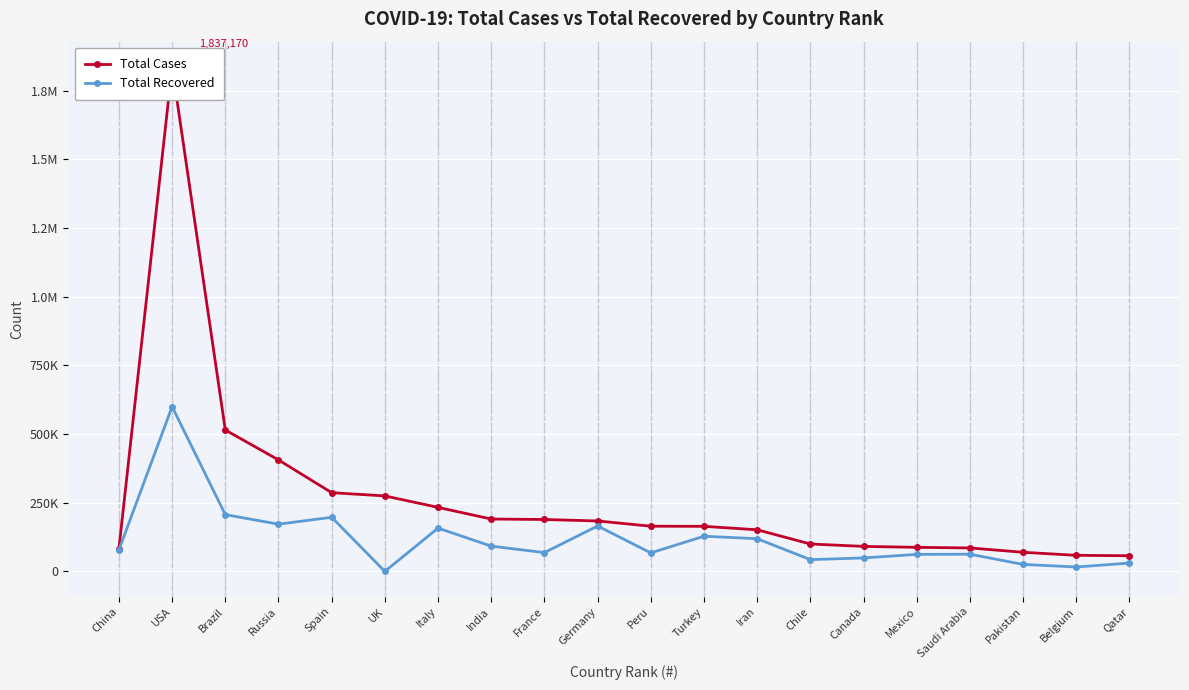

Rank the series by their average value, from highest to lowest.

Total Cases, Total Recovered